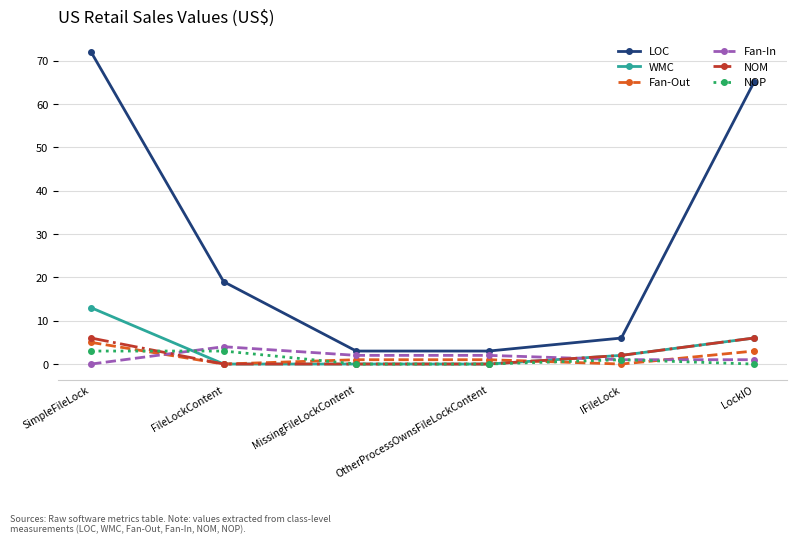

List the series in order of their peak value, highest first.

LOC, WMC, NOM, Fan-Out, Fan-In, NOP